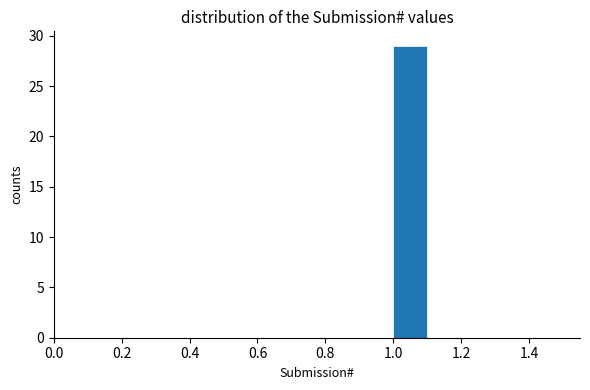

What is the height of the bar covering 1.0 to 1.1 on the x-axis? The values are not printed on the chart, so give them approximately, as read against the axis.

29